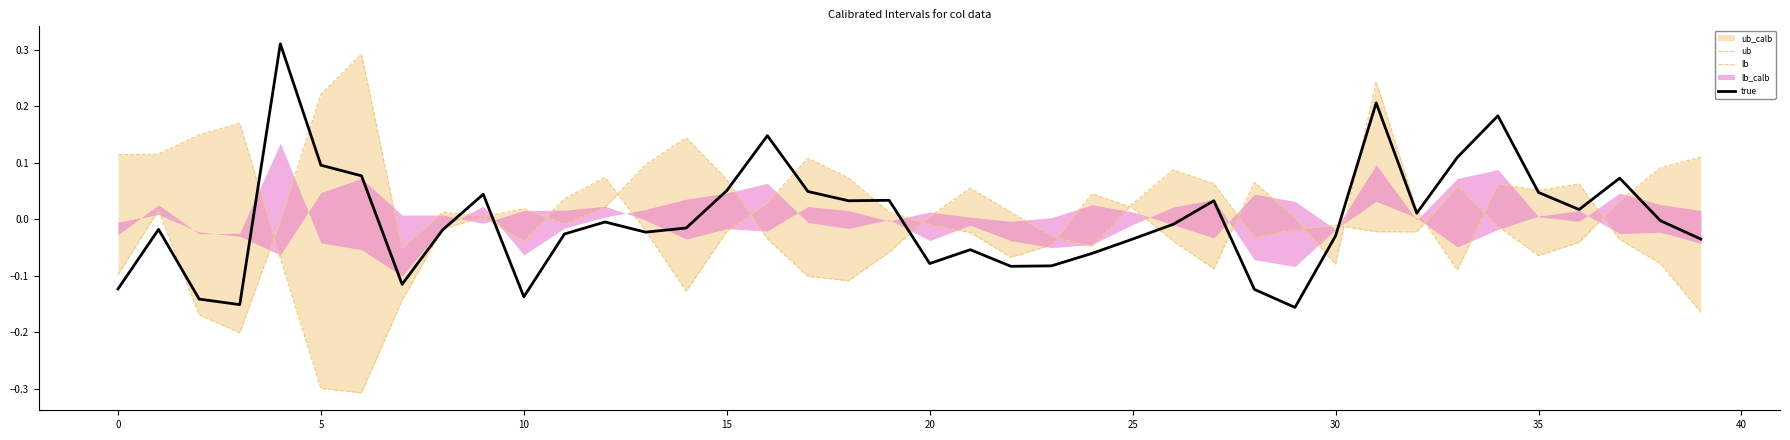

In true, how many points are higher than both neighbors (excluding endpoints)?

11